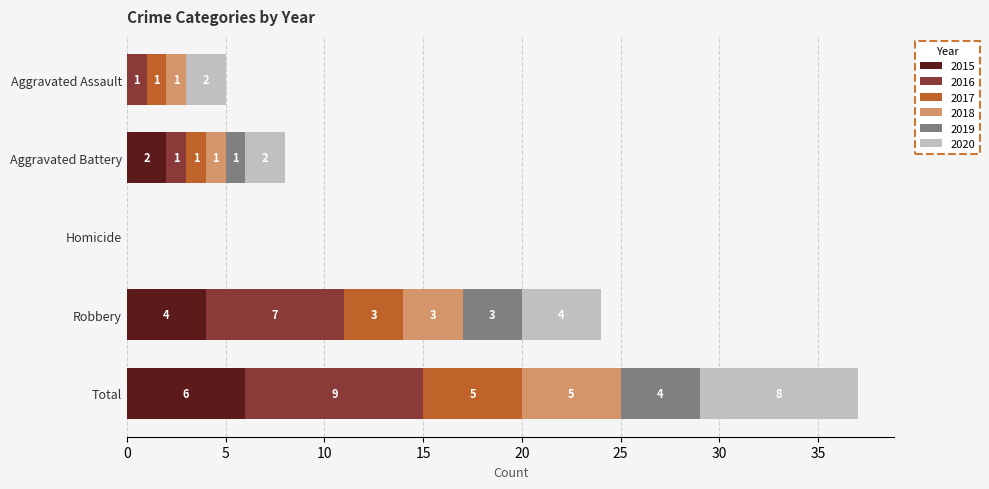

What is the maximum value for 2015?

6